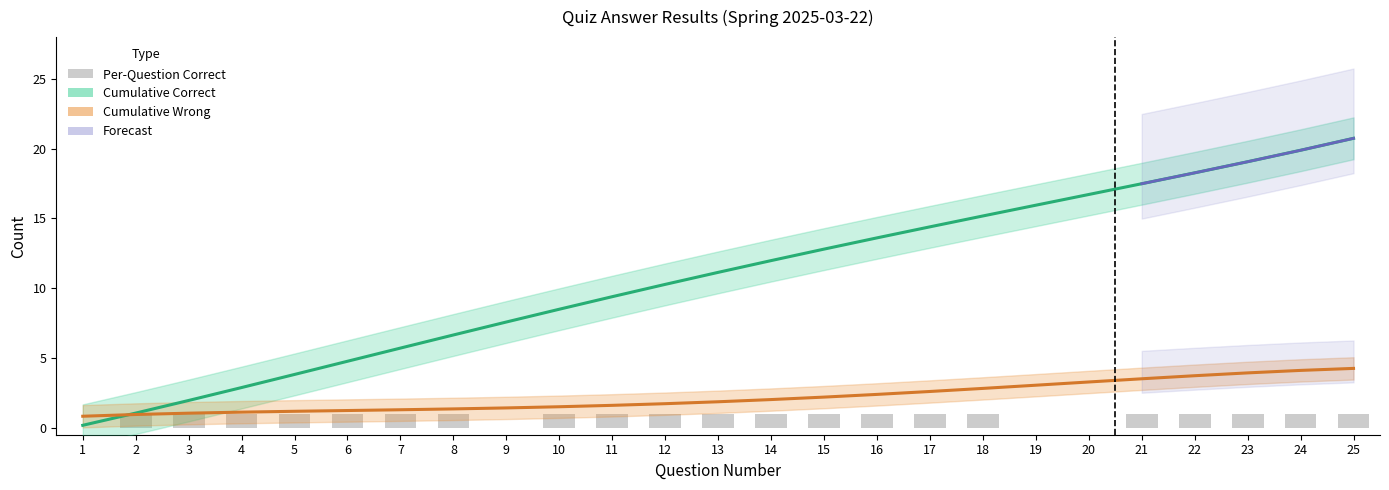

How many data points does each series have?

25